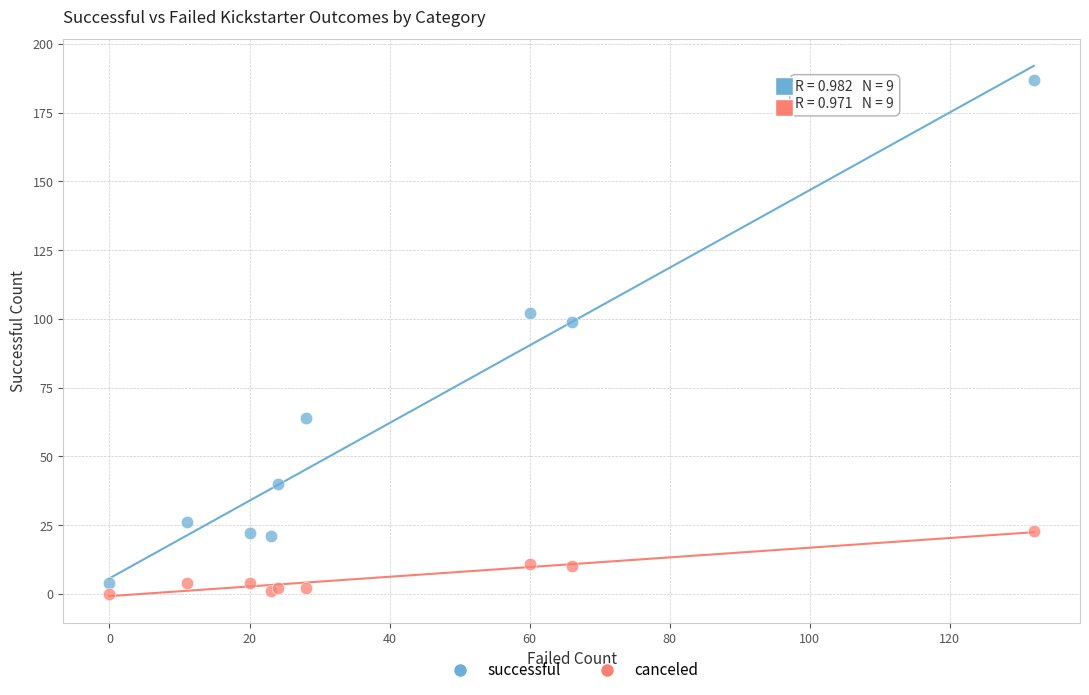

What are all the series names shown in the legend?

successful, canceled